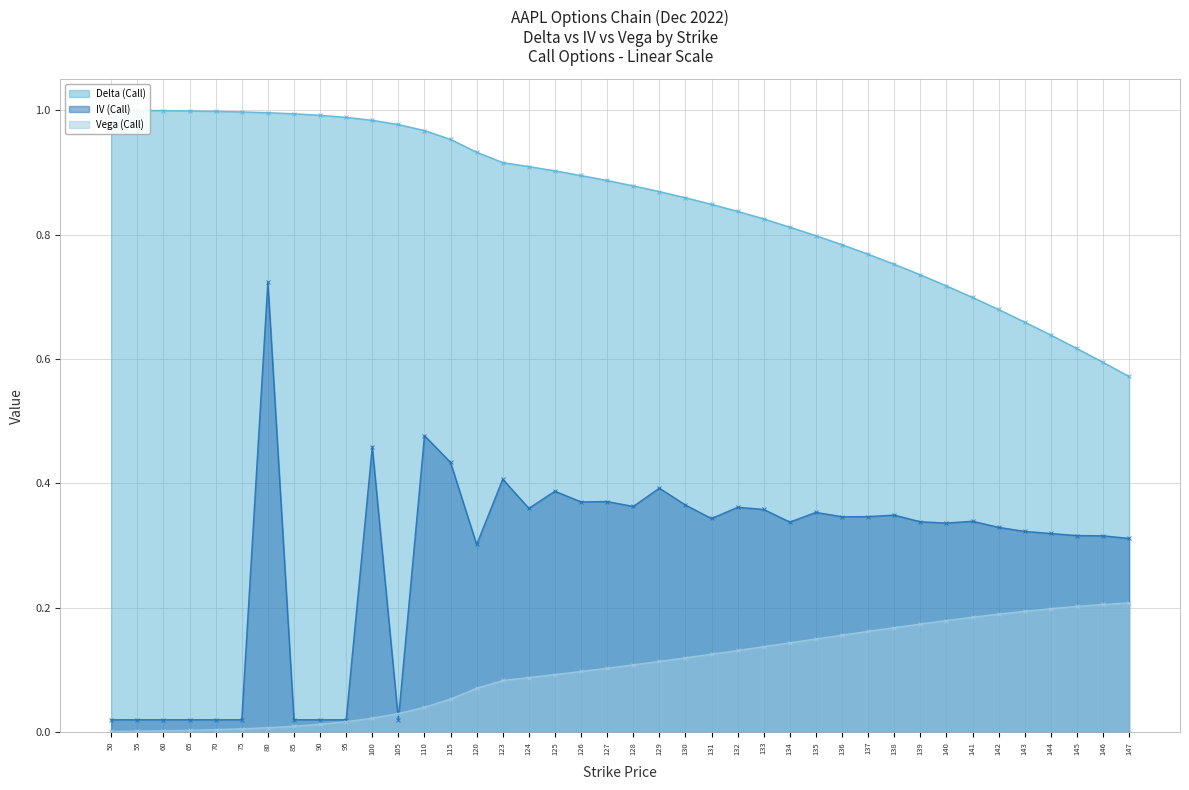

How many categories are shown in the chart?

40